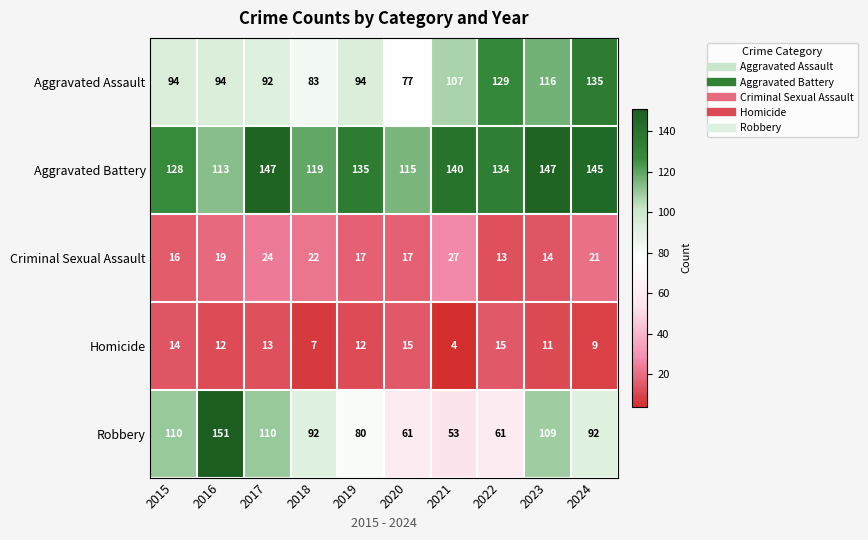

Between 2019 and 2022, which series saw the biggest shift?

Aggravated Assault